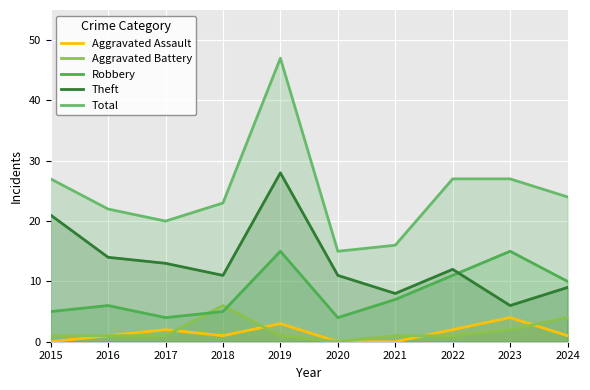

Does the chart display data point markers on the line(s)?

No